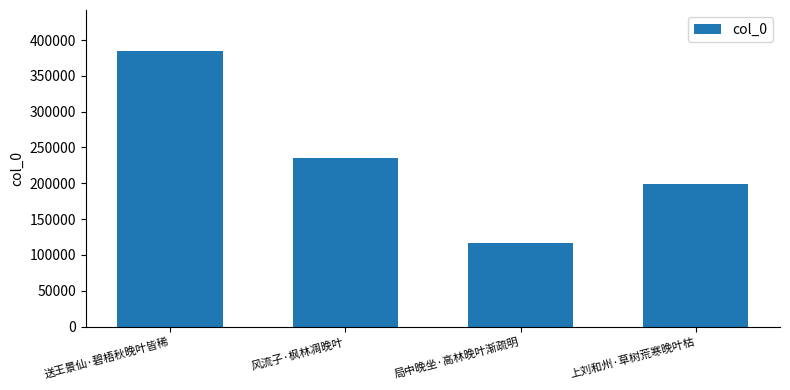

List the labels in order of value, smallest first.

局中晚坐·高林晚叶渐疏明, 上刘和州·草树荒寒晚叶枯, 风流子·枫林凋晚叶, 送王景仙·碧梧秋晚叶皆稀